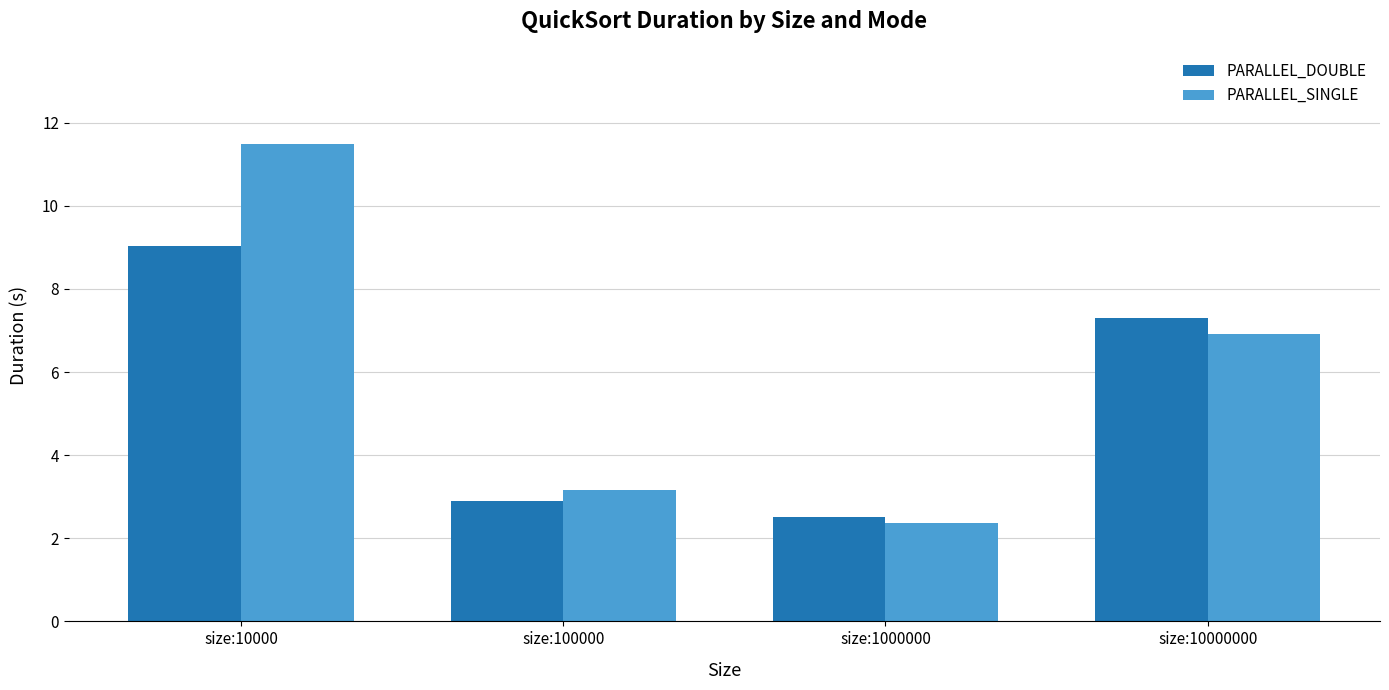

What is the difference between the PARALLEL_DOUBLE values at size:10000 and size:1000000?

6.5